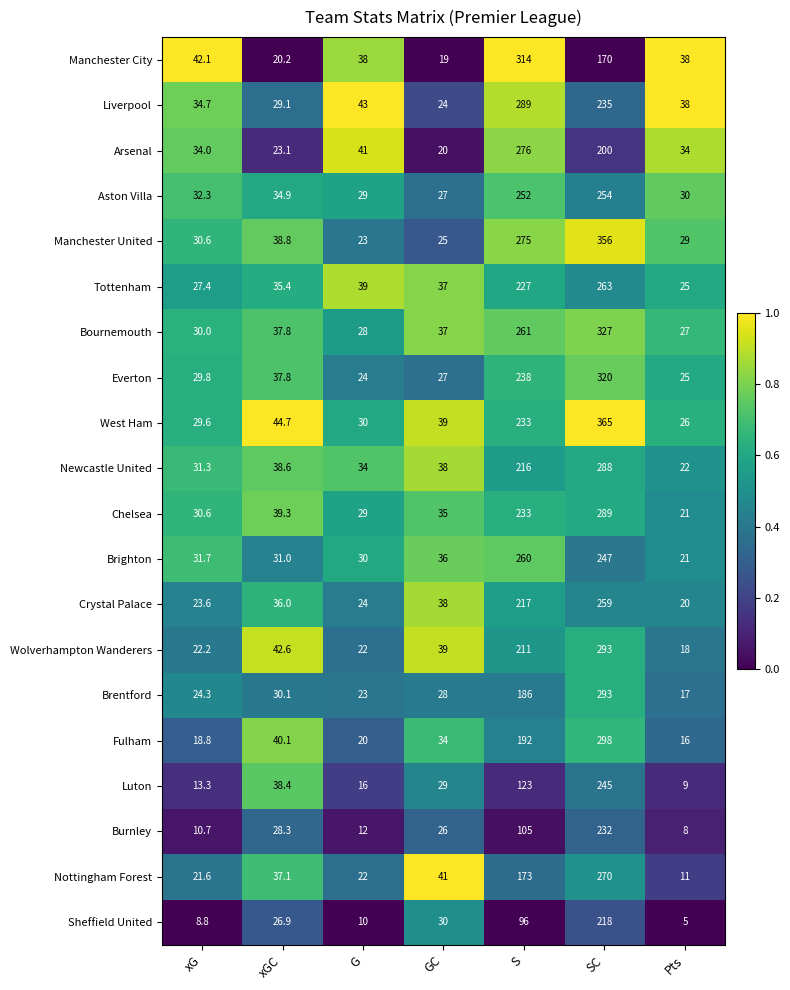

At which category is the sum across all series the highest?

SC